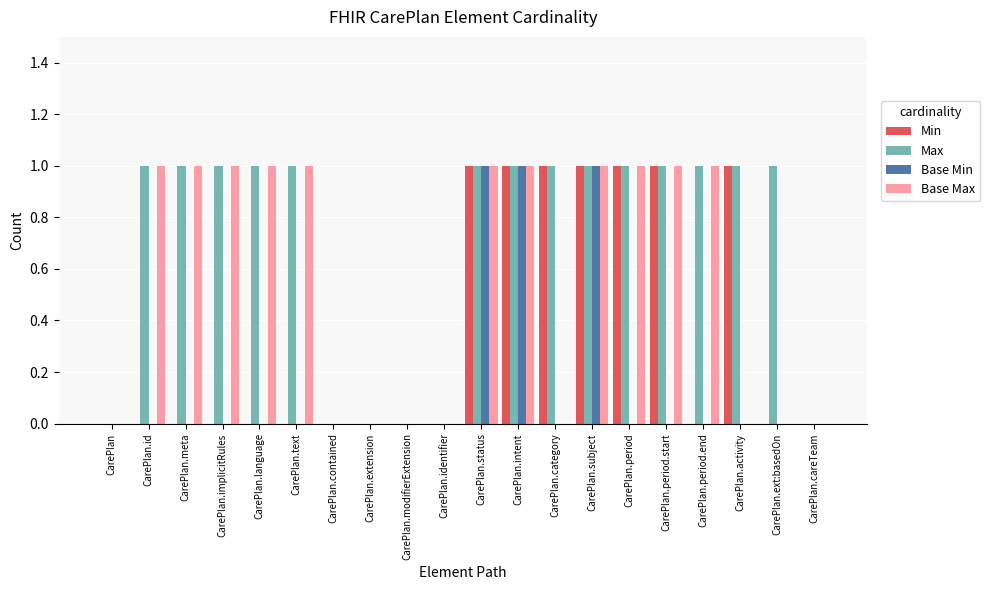

Reading right to left, what are all the values shown in this chart?

Min: CarePlan.careTeam=0	CarePlan.ext:basedOn=0	CarePlan.activity=1	CarePlan.period.end=0	CarePlan.period.start=1	CarePlan.period=1	CarePlan.subject=1	CarePlan.category=1	CarePlan.intent=1	CarePlan.status=1	CarePlan.identifier=0	CarePlan.modifierExtension=0	CarePlan.extension=0	CarePlan.contained=0	CarePlan.text=0	CarePlan.language=0	CarePlan.implicitRules=0	CarePlan.meta=0	CarePlan.id=0	CarePlan=0
Max: CarePlan.careTeam=0	CarePlan.ext:basedOn=1	CarePlan.activity=1	CarePlan.period.end=1	CarePlan.period.start=1	CarePlan.period=1	CarePlan.subject=1	CarePlan.category=1	CarePlan.intent=1	CarePlan.status=1	CarePlan.identifier=0	CarePlan.modifierExtension=0	CarePlan.extension=0	CarePlan.contained=0	CarePlan.text=1	CarePlan.language=1	CarePlan.implicitRules=1	CarePlan.meta=1	CarePlan.id=1	CarePlan=0
Base Min: CarePlan.careTeam=0	CarePlan.ext:basedOn=0	CarePlan.activity=0	CarePlan.period.end=0	CarePlan.period.start=0	CarePlan.period=0	CarePlan.subject=1	CarePlan.category=0	CarePlan.intent=1	CarePlan.status=1	CarePlan.identifier=0	CarePlan.modifierExtension=0	CarePlan.extension=0	CarePlan.contained=0	CarePlan.text=0	CarePlan.language=0	CarePlan.implicitRules=0	CarePlan.meta=0	CarePlan.id=0	CarePlan=0
Base Max: CarePlan.careTeam=0	CarePlan.ext:basedOn=0	CarePlan.activity=0	CarePlan.period.end=1	CarePlan.period.start=1	CarePlan.period=1	CarePlan.subject=1	CarePlan.category=0	CarePlan.intent=1	CarePlan.status=1	CarePlan.identifier=0	CarePlan.modifierExtension=0	CarePlan.extension=0	CarePlan.contained=0	CarePlan.text=1	CarePlan.language=1	CarePlan.implicitRules=1	CarePlan.meta=1	CarePlan.id=1	CarePlan=0